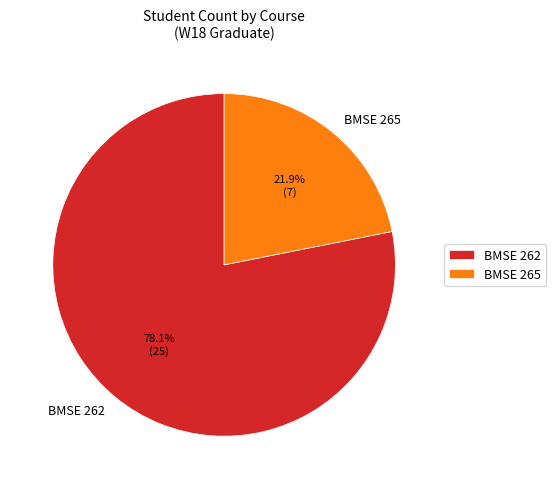

How many slices are in this pie chart?

2